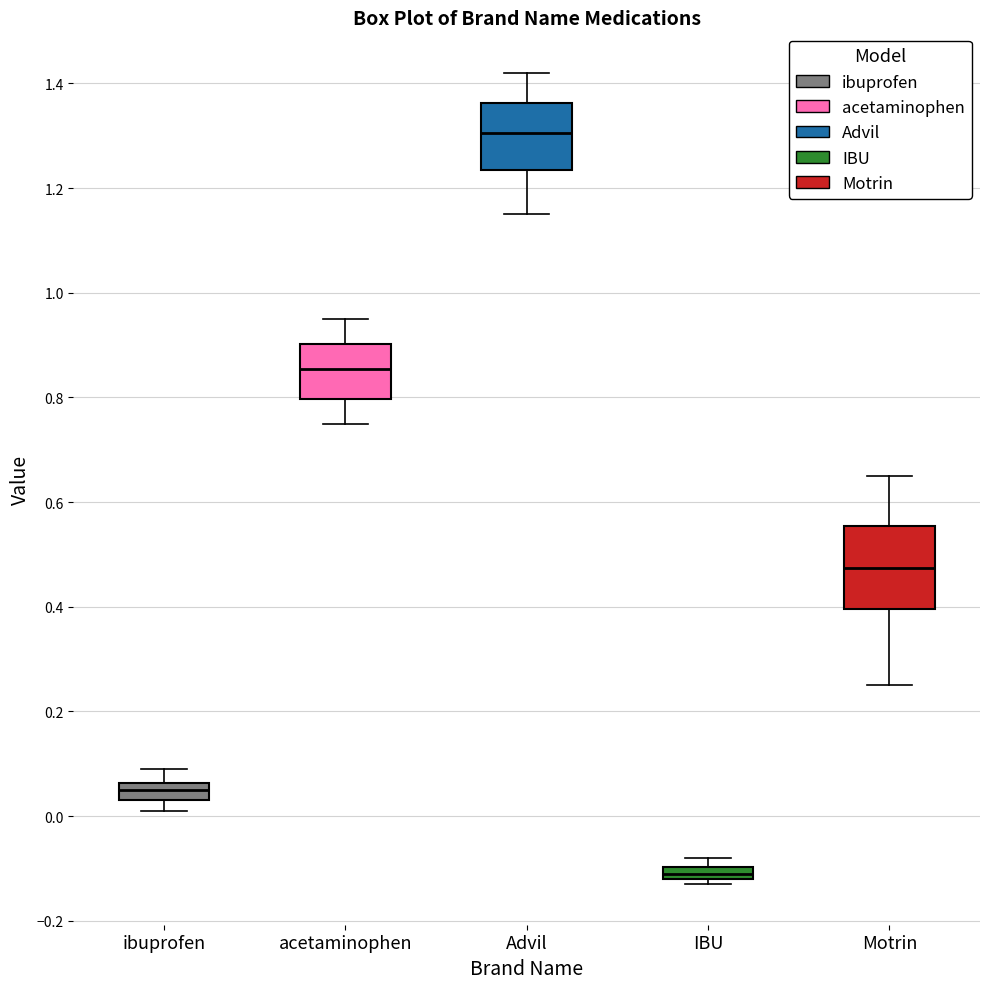

Which box is the tallest, from its lower edge to its upper edge?

Motrin